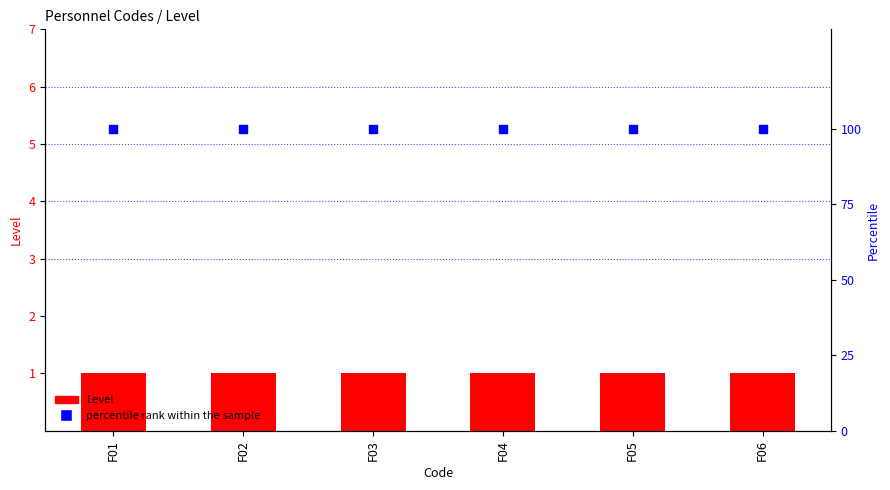

Which series has the largest total across all categories?

percentile rank within the sample